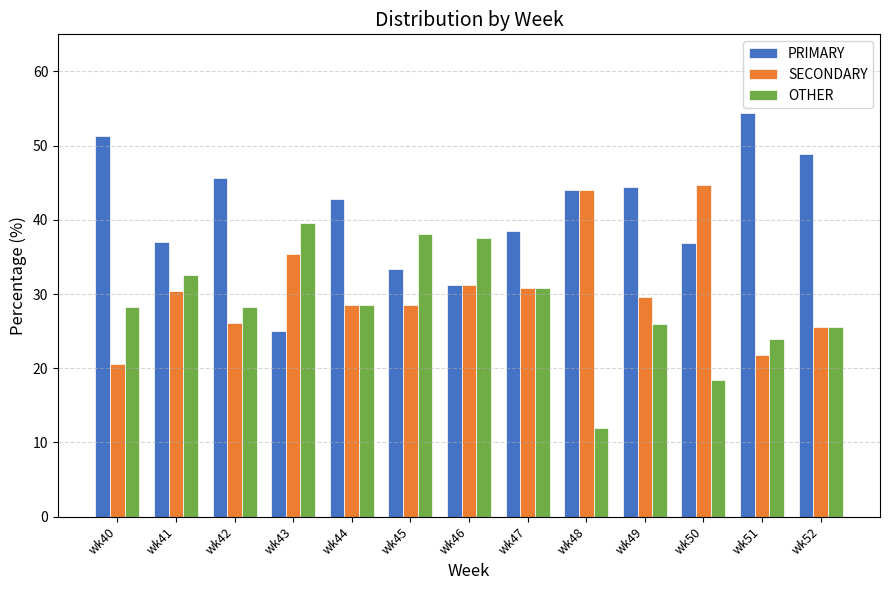

At which label does PRIMARY first exceed 42?

wk40